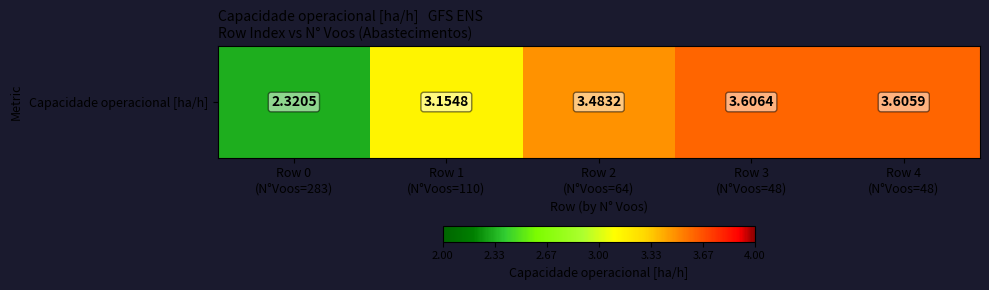

What is the change in value from Row 1
(N°Voos=110) to Row 2
(N°Voos=64)?

+0.3